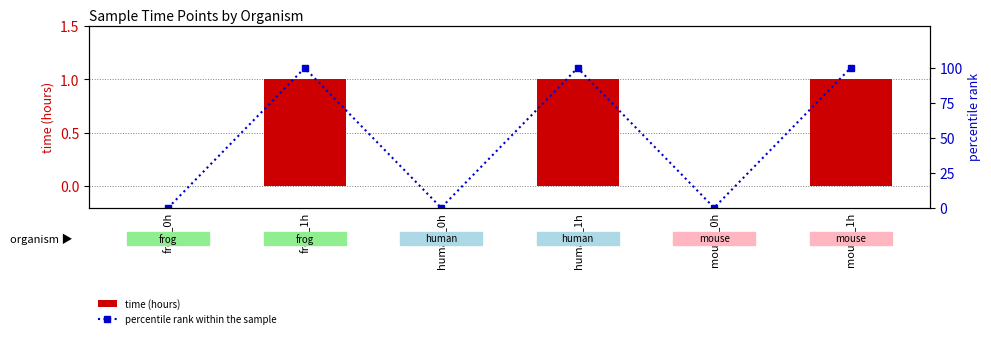

Reading right to left, what are all the values shown in this chart?

time (hours): mouse_1h=1	mouse_0h=0	human_1h=1	human_0h=0	frog_1h=1	frog_0h=0
percentile rank within the sample: mouse_1h=100	mouse_0h=0	human_1h=100	human_0h=0	frog_1h=100	frog_0h=0